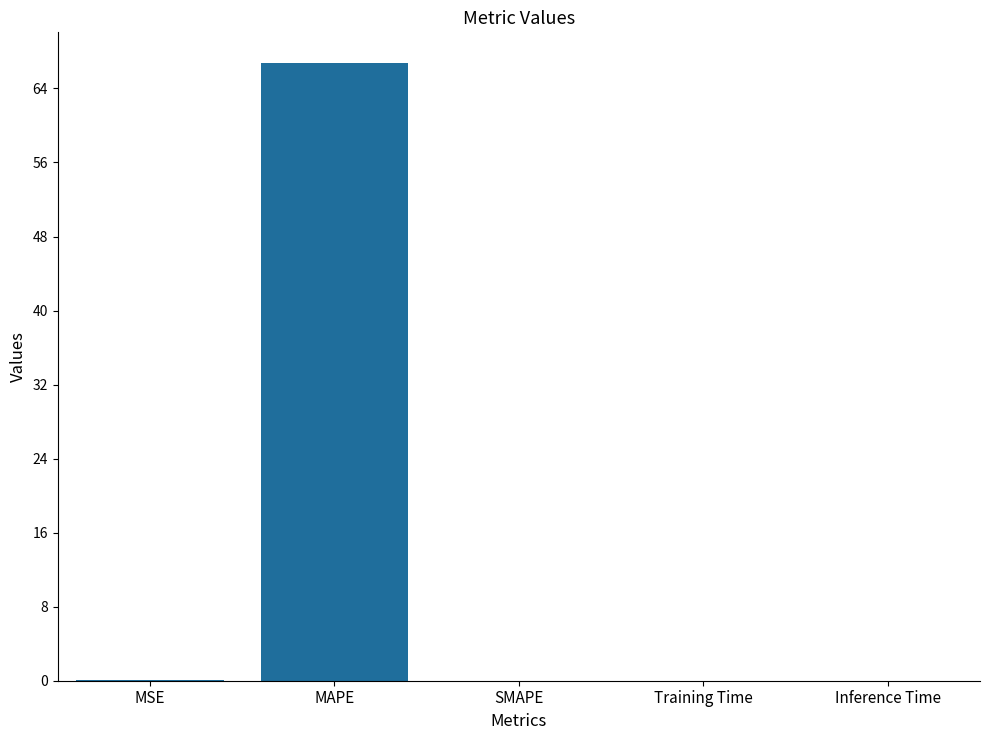

What is the sum of all values?

66.8